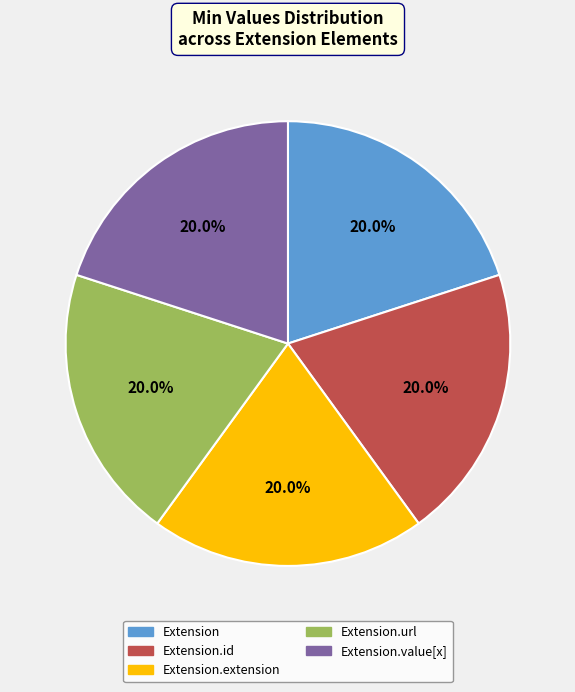

Is there a majority slice in this chart?

No